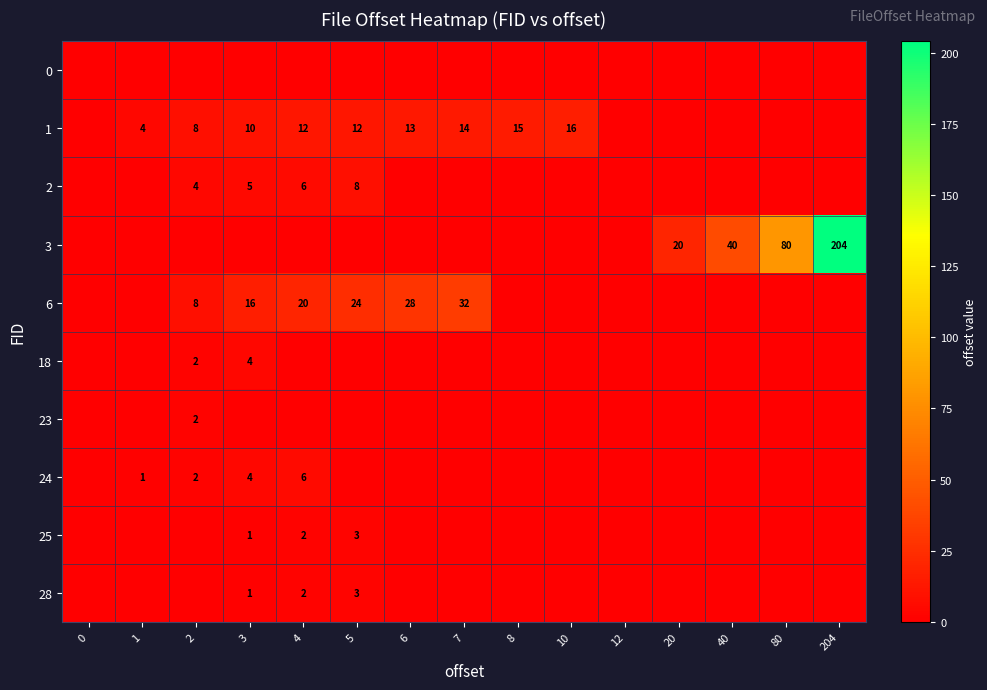

Reading left to right, transcribe all the data shown in this chart.

row_0: 0	0	0	0	0	0	0	0	0	0	0	0	0	0	0
row_1: 0	4	8	10	12	12	13	14	15	16	0	0	0	0	0
row_2: 0	0	4	5	6	8	0	0	0	0	0	0	0	0	0
row_3: 0	0	0	0	0	0	0	0	0	0	0	20	40	80	204
row_4: 0	0	8	16	20	24	28	32	0	0	0	0	0	0	0
row_5: 0	0	2	4	0	0	0	0	0	0	0	0	0	0	0
row_6: 0	0	2	0	0	0	0	0	0	0	0	0	0	0	0
row_7: 0	1	2	4	6	0	0	0	0	0	0	0	0	0	0
row_8: 0	0	0	1	2	3	0	0	0	0	0	0	0	0	0
row_9: 0	0	0	1	2	3	0	0	0	0	0	0	0	0	0